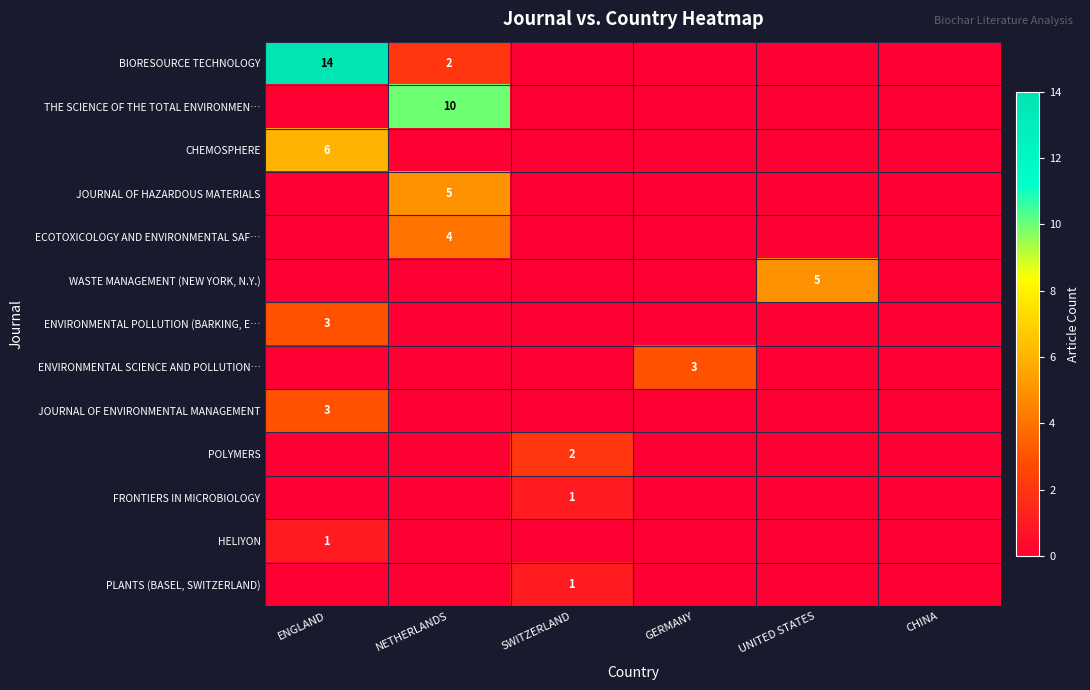

True or false: PLANTS (BASEL, SWITZERLAND) has a value of -1 at ENGLAND.

False